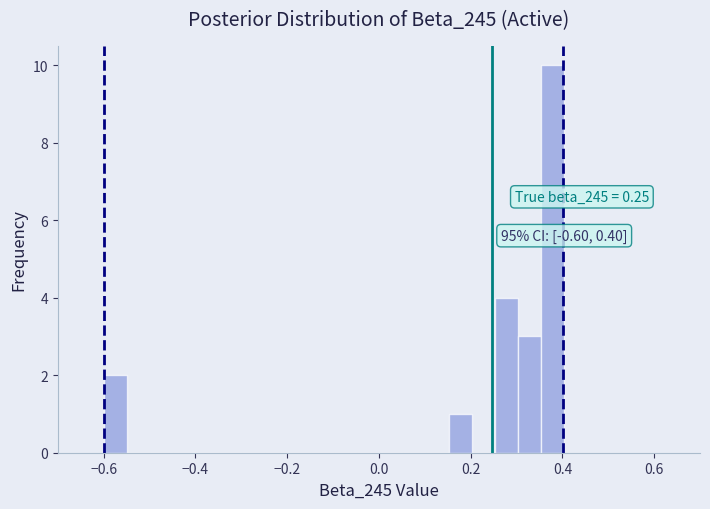

Read against the x-axis, roughly where is the centre of the tallest bar?

0.38